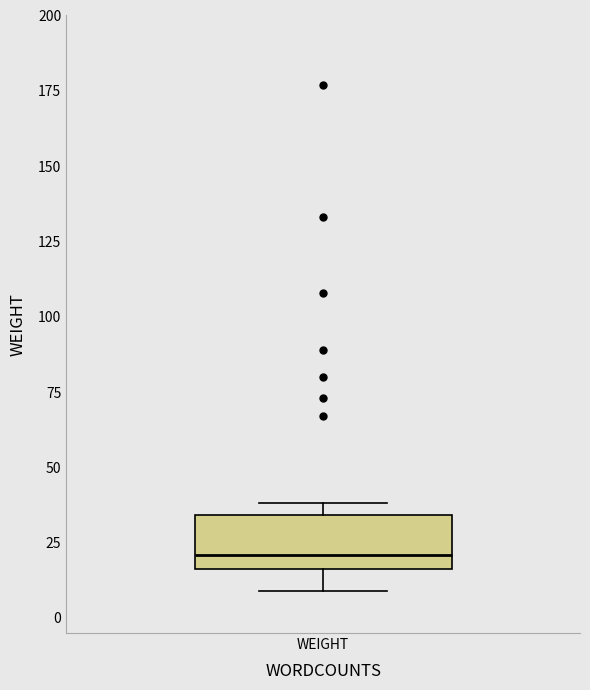

Where is the lower edge of the box for WEIGHT on the y-axis? The values are not printed on the chart, so give them approximately, as read against the axis.

15